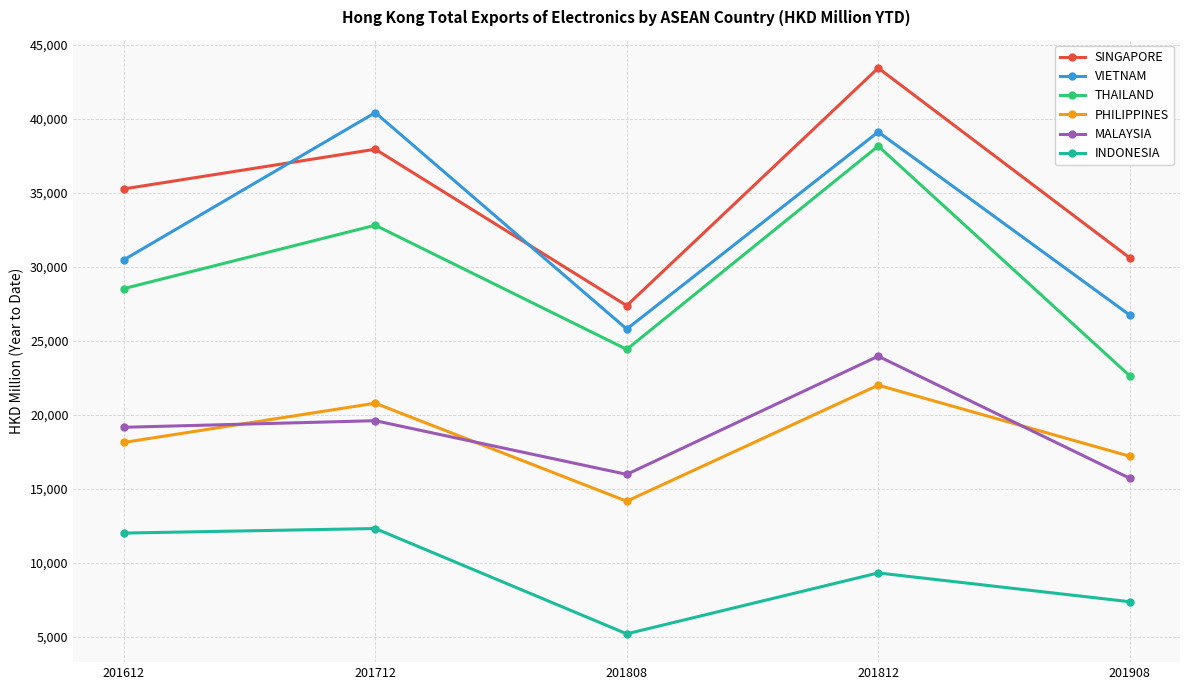

Reading right to left, transcribe all the data shown in this chart.

SINGAPORE: 30613.7	43432.5	27382.8	37946.8	35266.5
VIETNAM: 26749.7	39116.8	25801.4	40420.9	30475.9
THAILAND: 22645.1	38163.5	24430.0	32814.2	28533.3
PHILIPPINES: 17212.8	22010.7	14174.0	20793.6	18143.4
MALAYSIA: 15727.1	23970.1	15987.2	19612.4	19167.8
INDONESIA: 7385.6	9331.2	5216.9	12330.3	12022.2